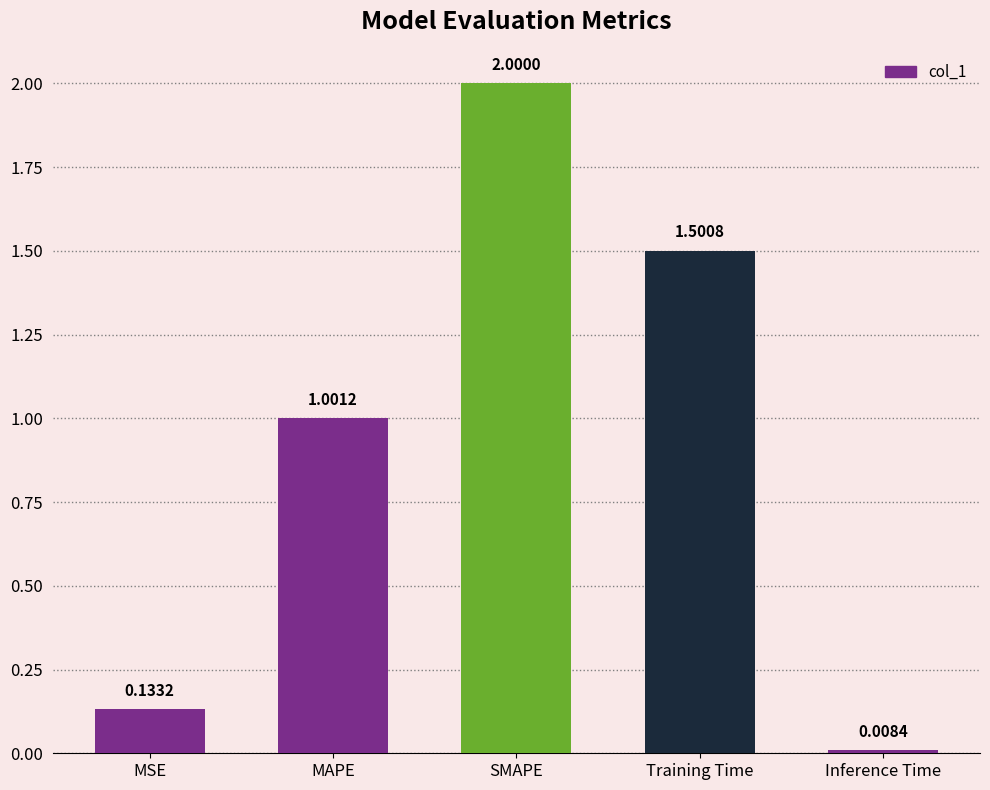

What is the change in value from MSE to MAPE?

+0.9